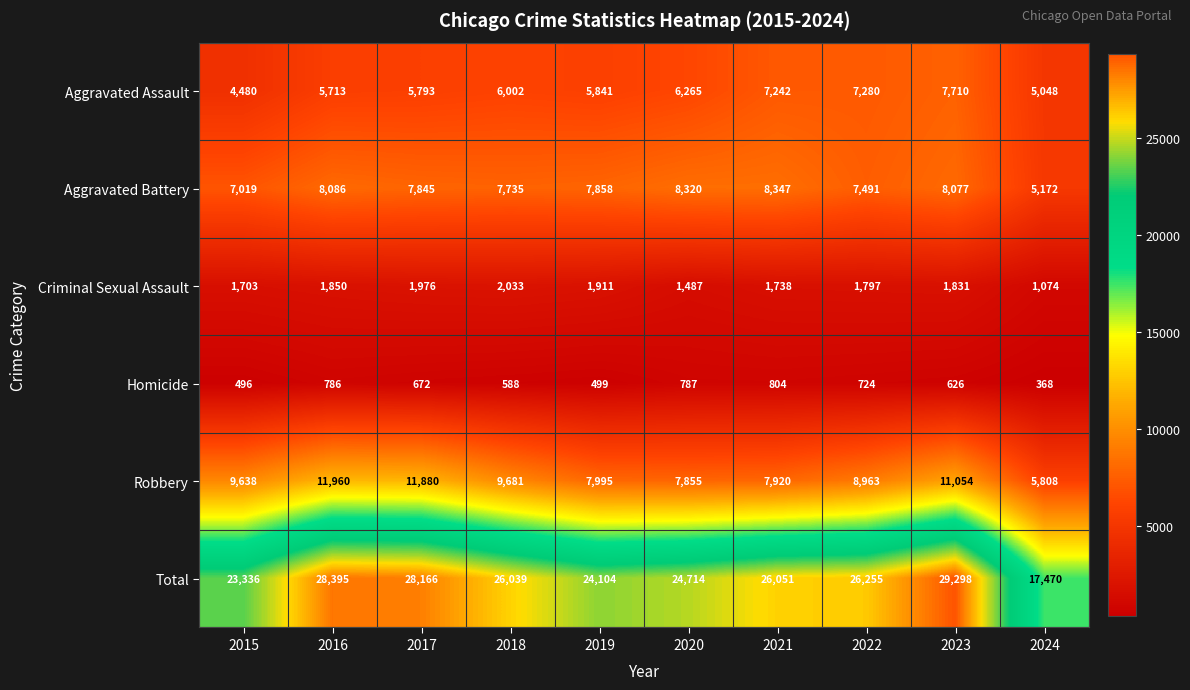

What value does the Criminal Sexual Assault series have at 2015, to the nearest 10?

1700